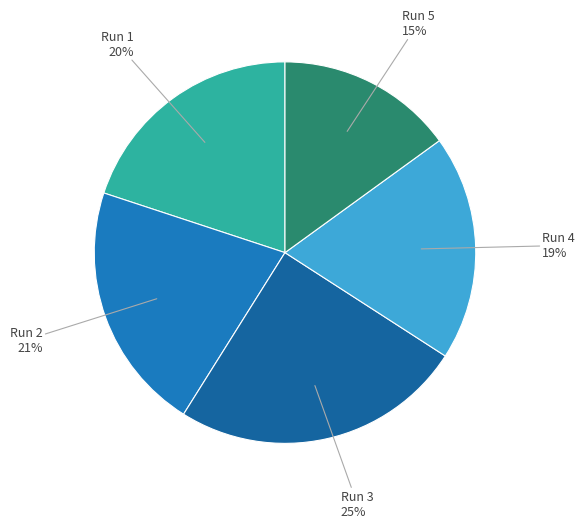

What is the smallest slice in the pie chart?

Run 5